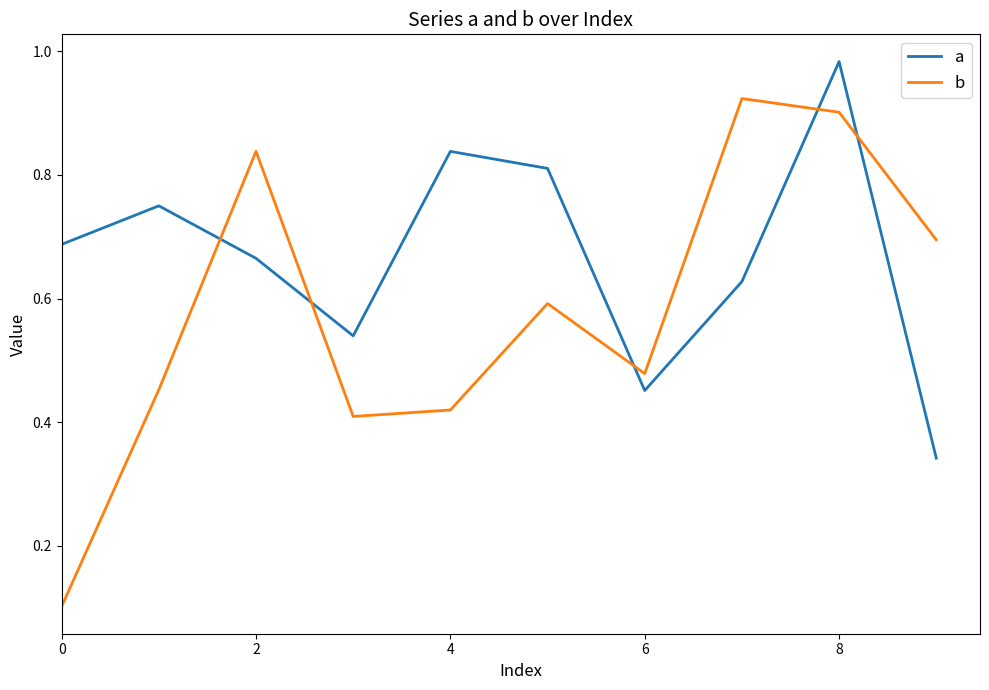

List the series in order of their peak value, lowest first.

b, a